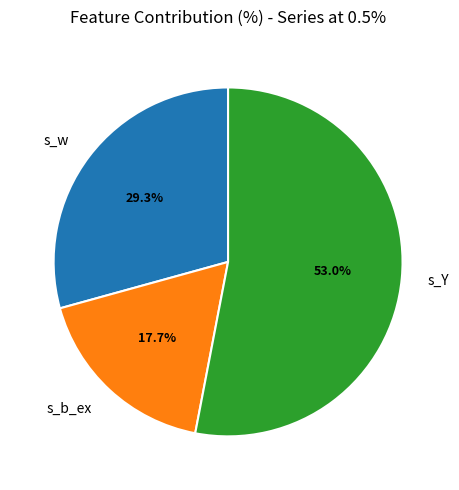

Which slice represents more than half of the pie?

s_Y